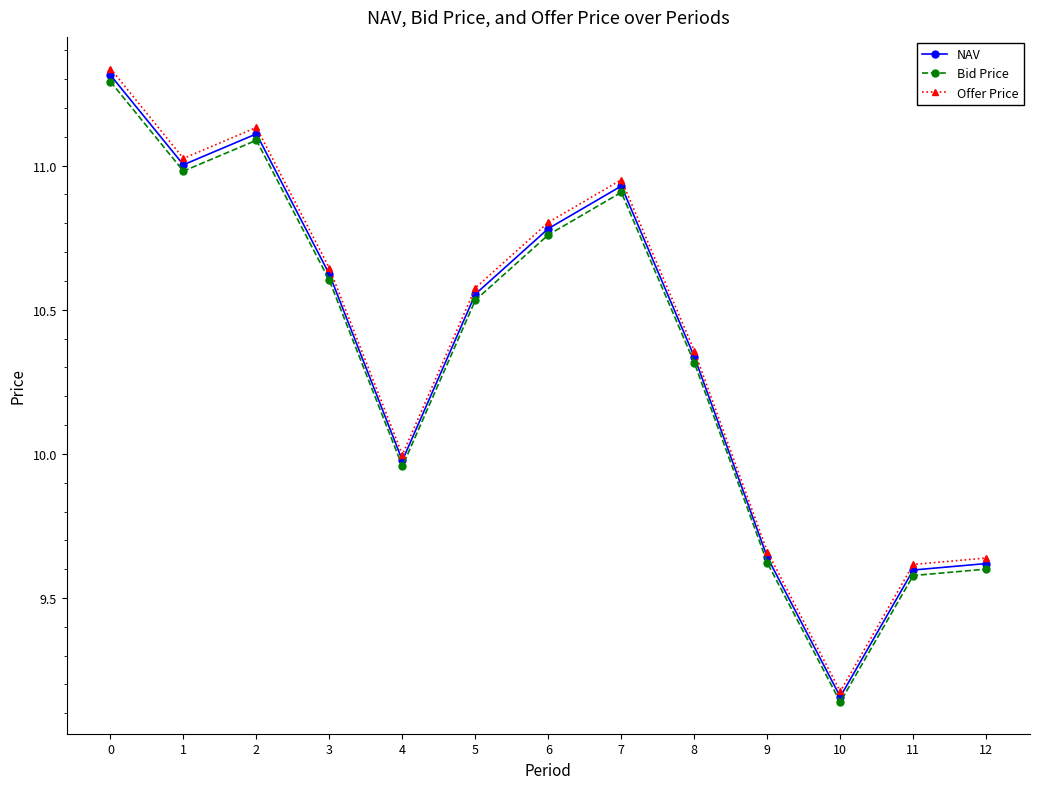

Which series changed the most between 0 and 8?

Offer Price